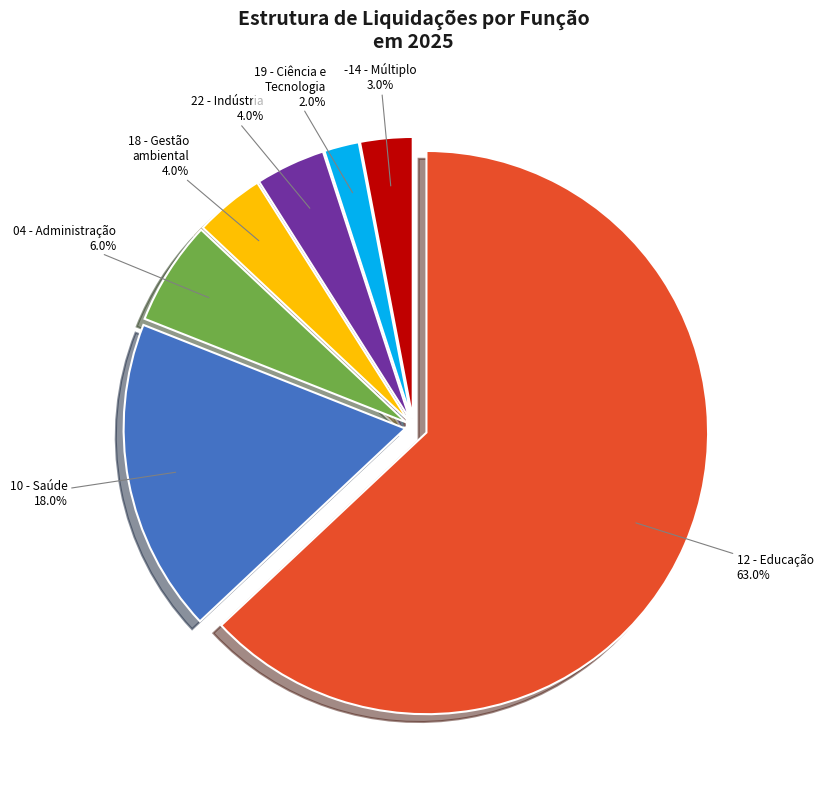

Approximately how many times larger is the value at 10 - Saúde compared to 22 - Indústria?

4.5